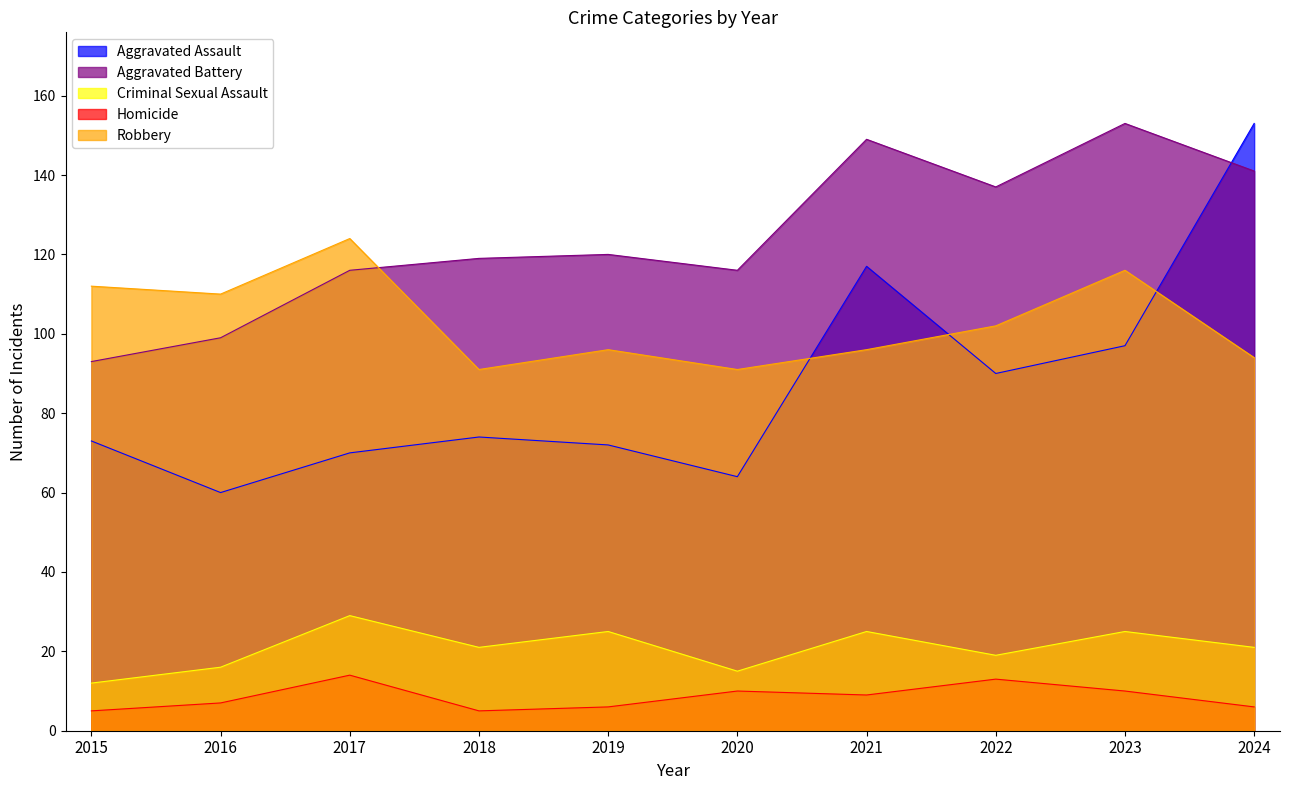

Does the chart have visible grid lines?

No